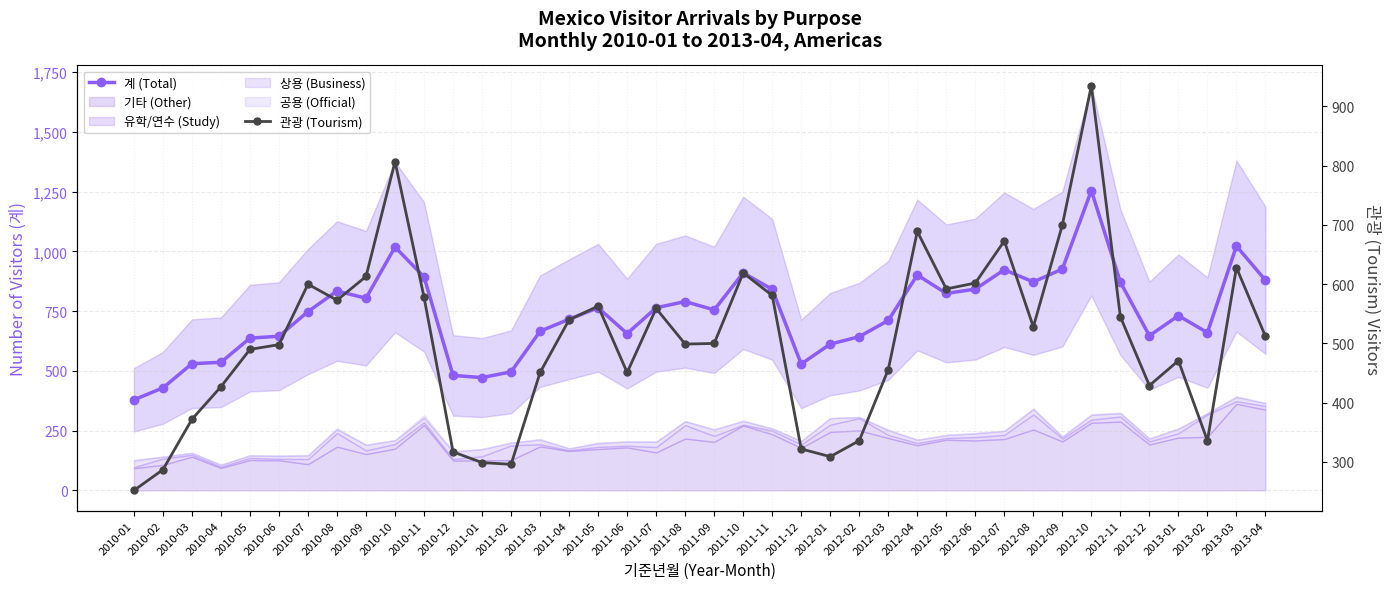

True or false: 계 (Total) has a value of 637 at 2010-05.

True